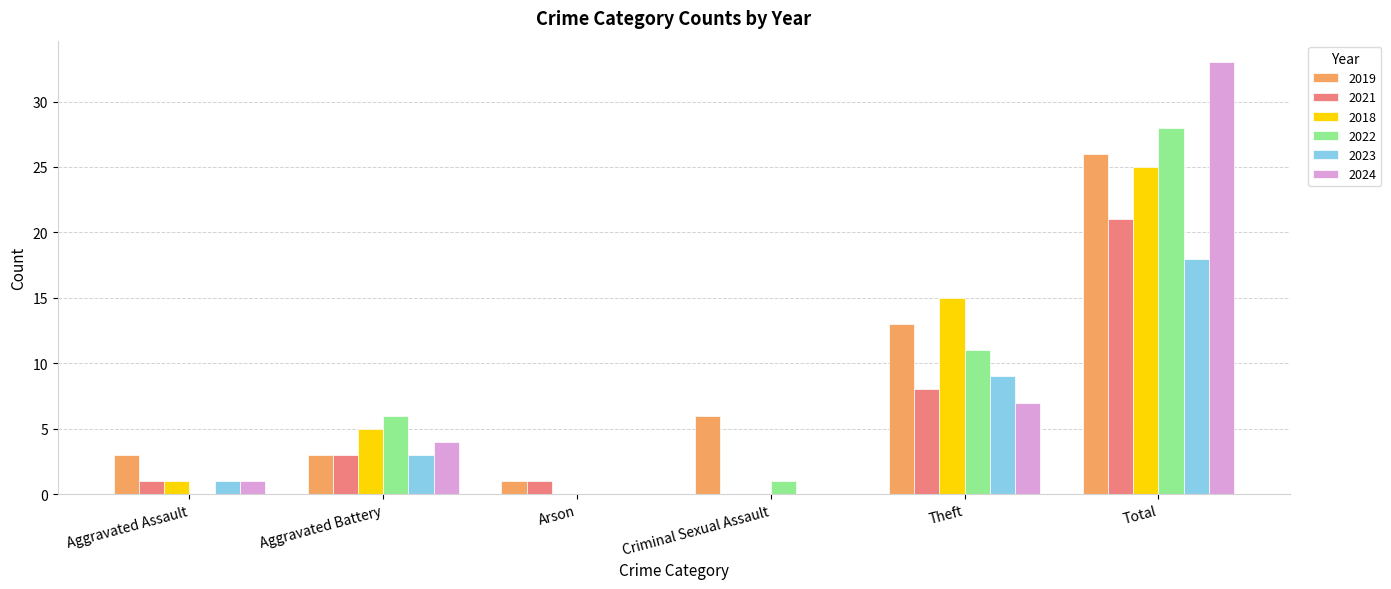

The 2024 series shows 33 at Total. True or false?

True